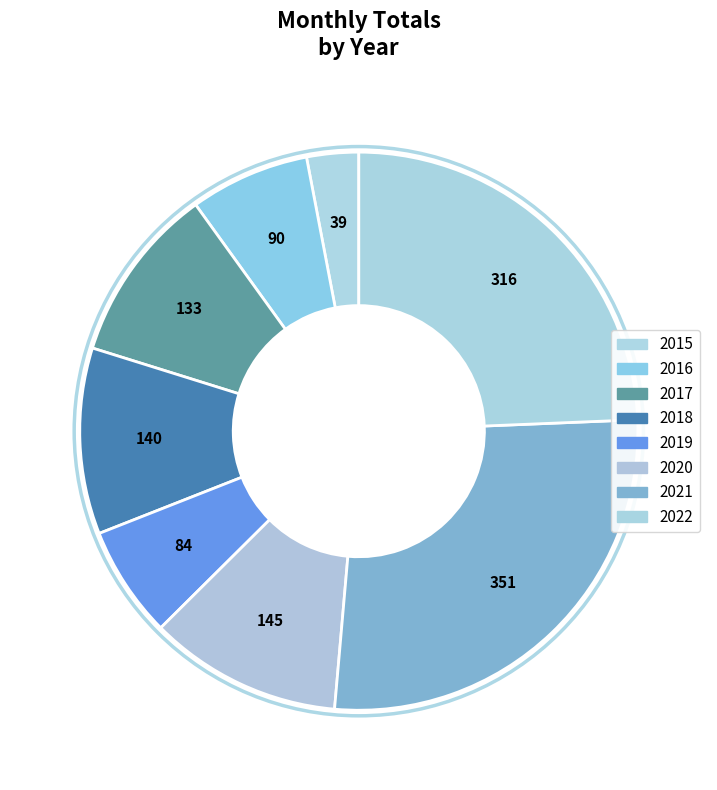

Which has a higher value, 2018 or 2021?

2021